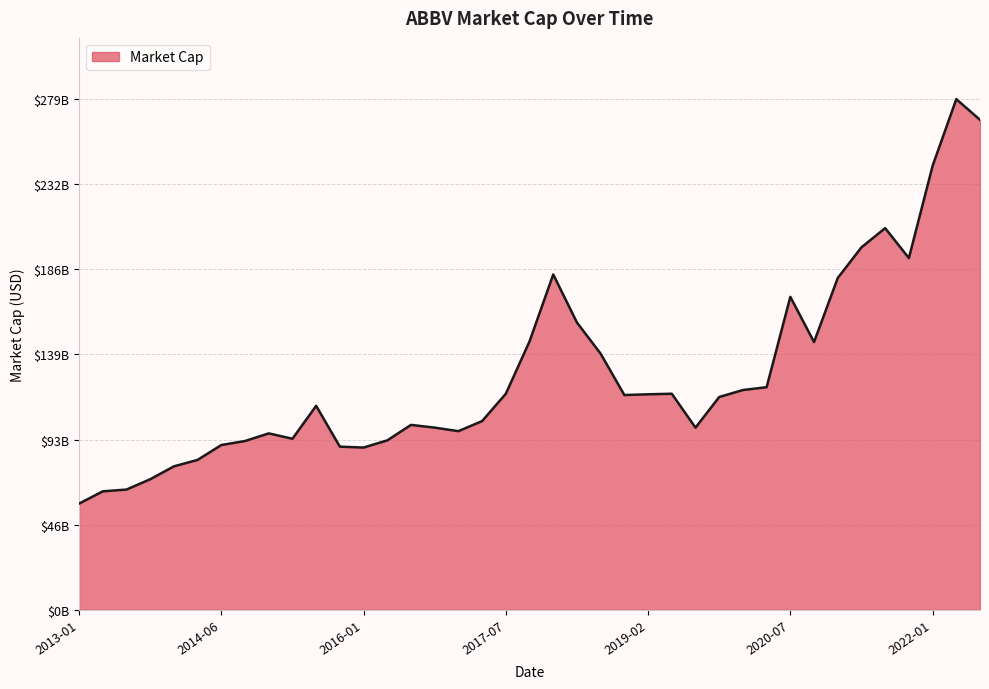

Is this an area chart (filled region under the line)?

Yes